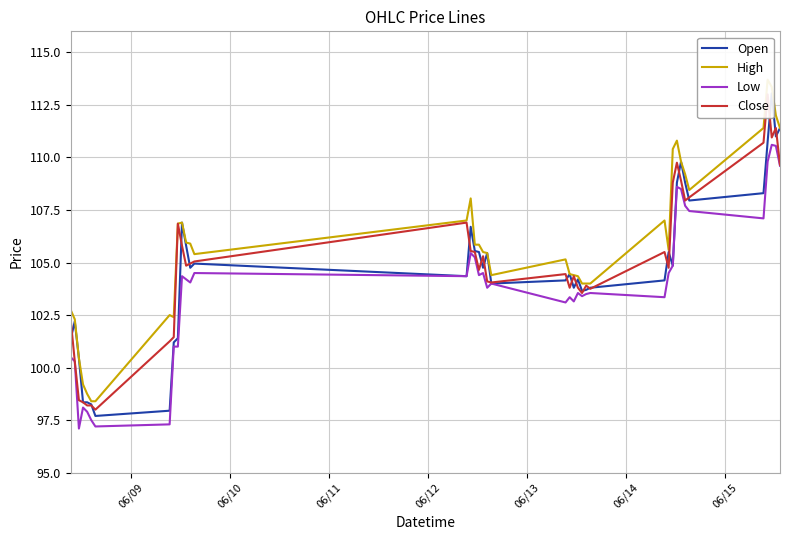

What is the lowest value of the Low series?

97.1